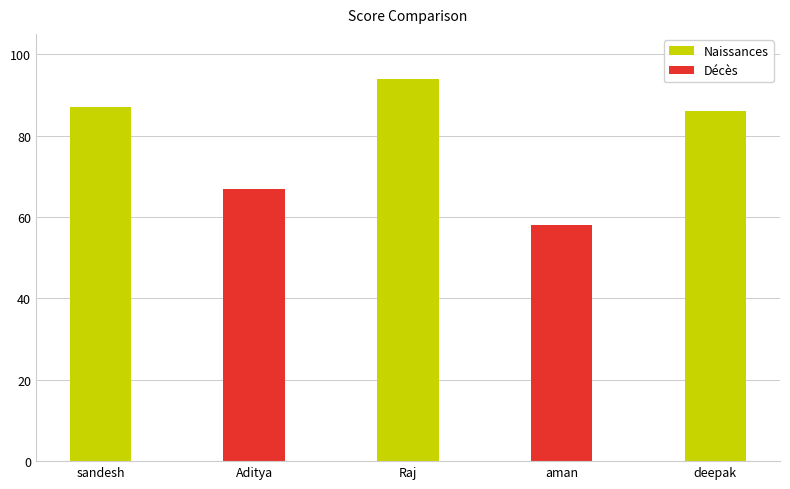

Which label corresponds to the largest value in the chart?

Raj